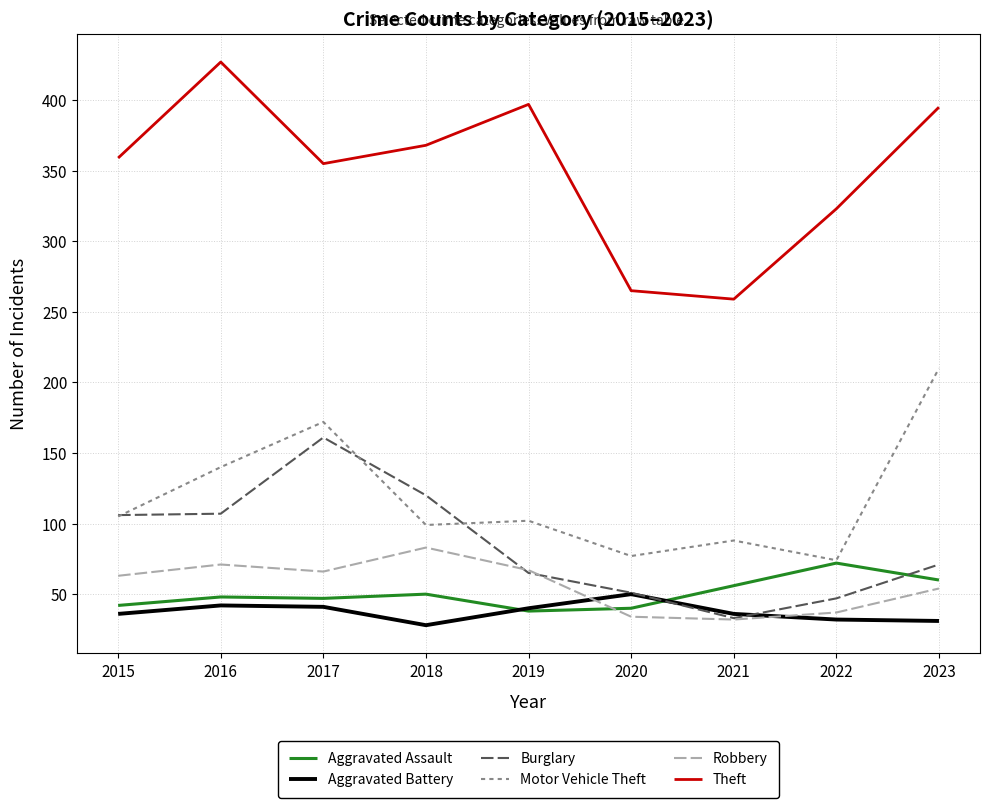

True or false: Theft and Aggravated Battery cross at least once.

False